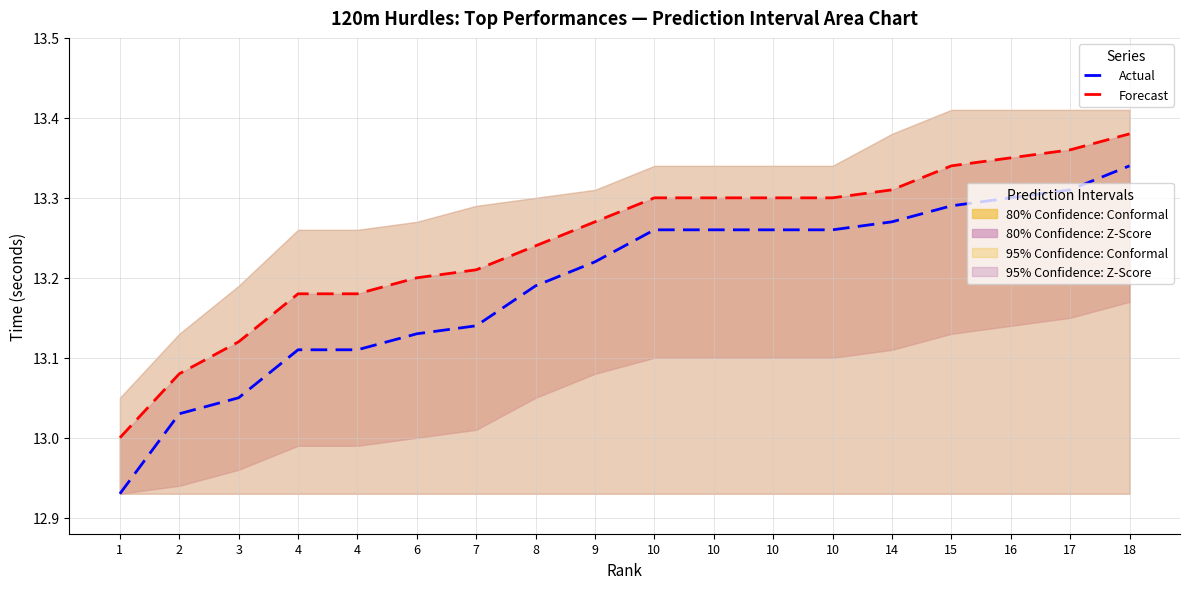

What is the average value of the Forecast series?

13.2